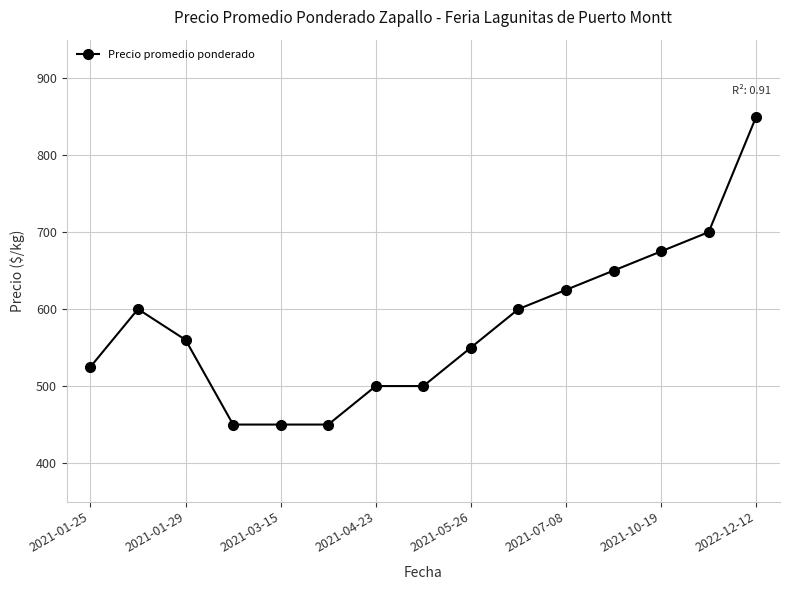

What is the value of the 5th point from the left?

450